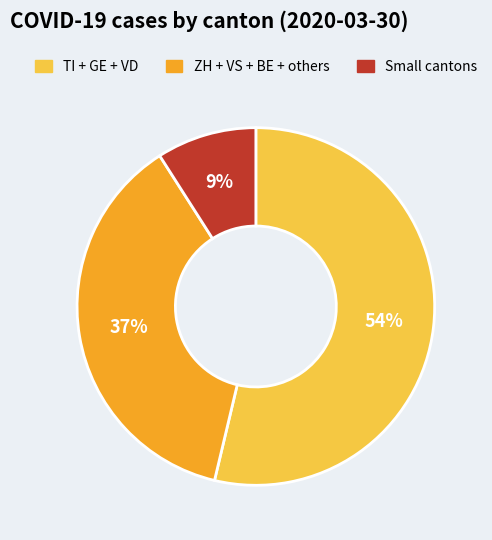

How many slices are in this pie chart?

3